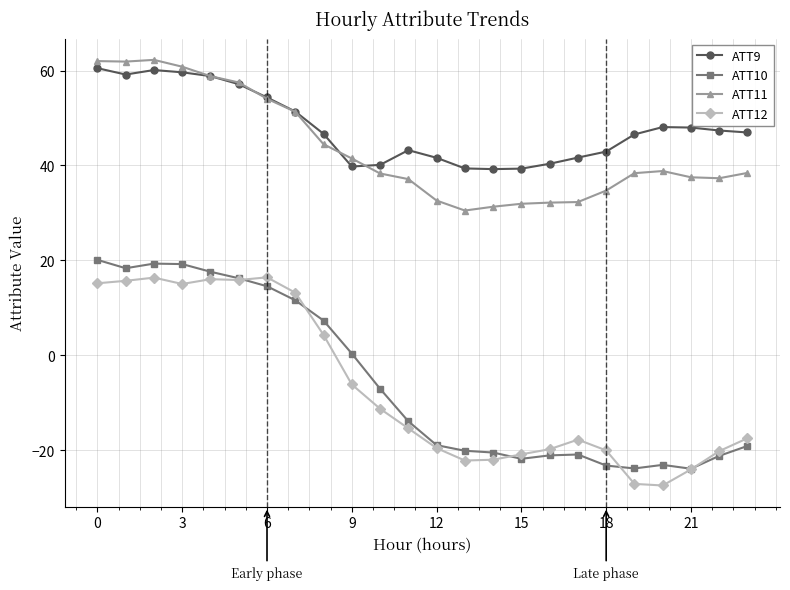

What is the value of the ATT12 point at the 20th from the left?

-27.1